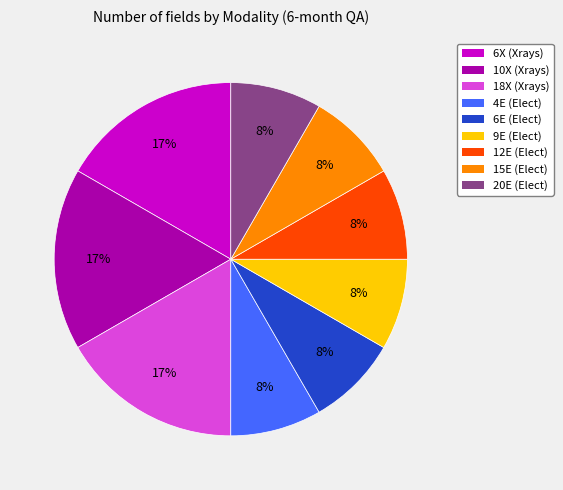

Count the number of slices in the pie.

9